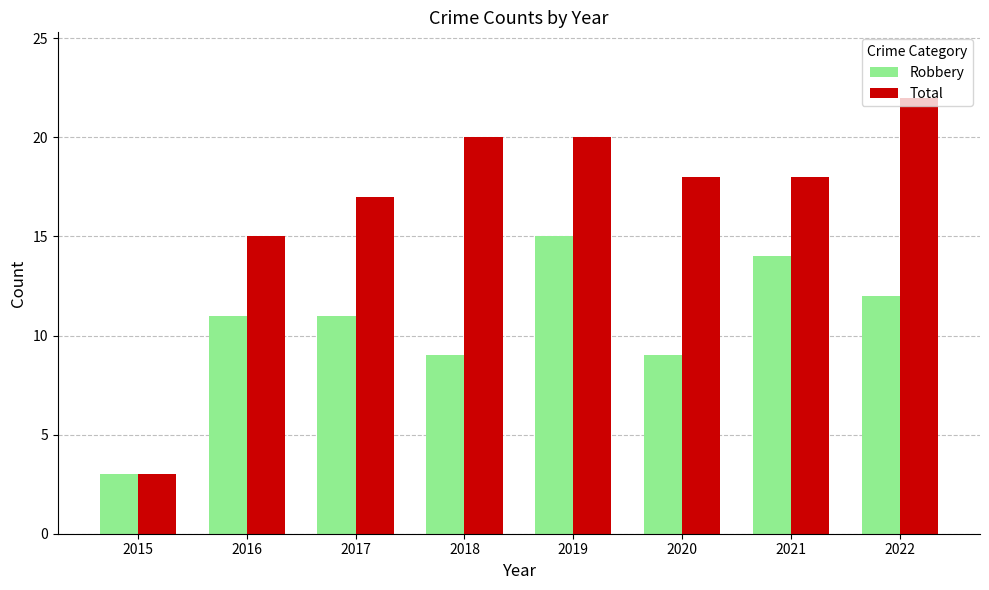

Rank the series at 2022 from lowest to highest value.

Robbery, Total